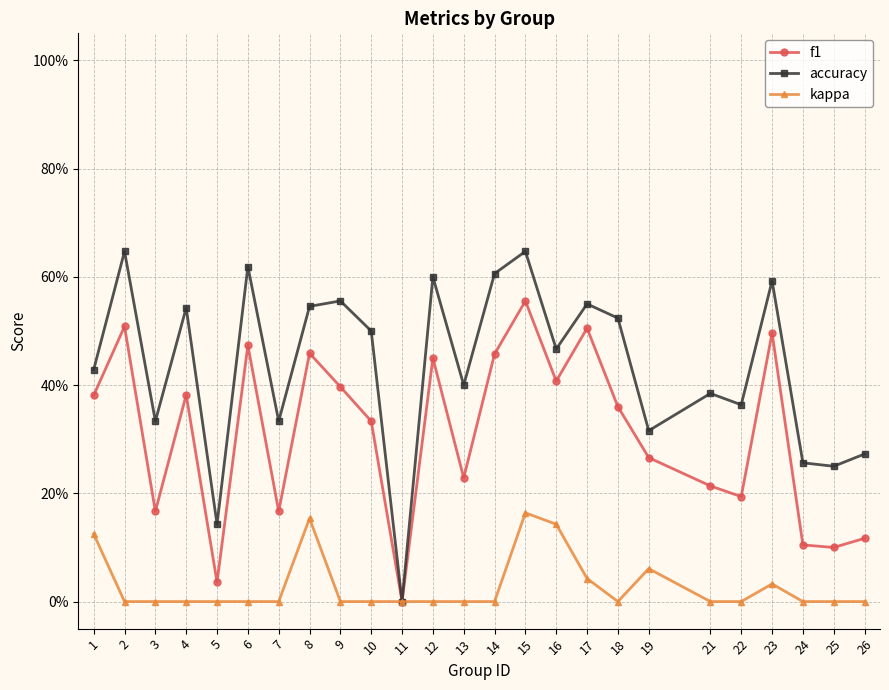

Is this an area chart (filled region under the line)?

No